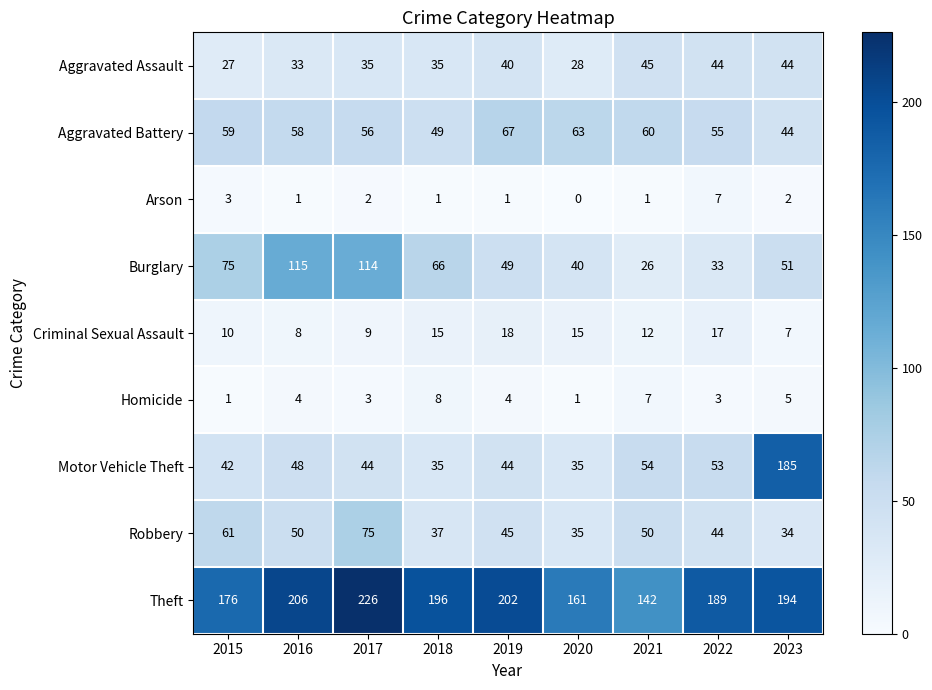

What is the sum of the Aggravated Battery values at 2018 and 2022?

104